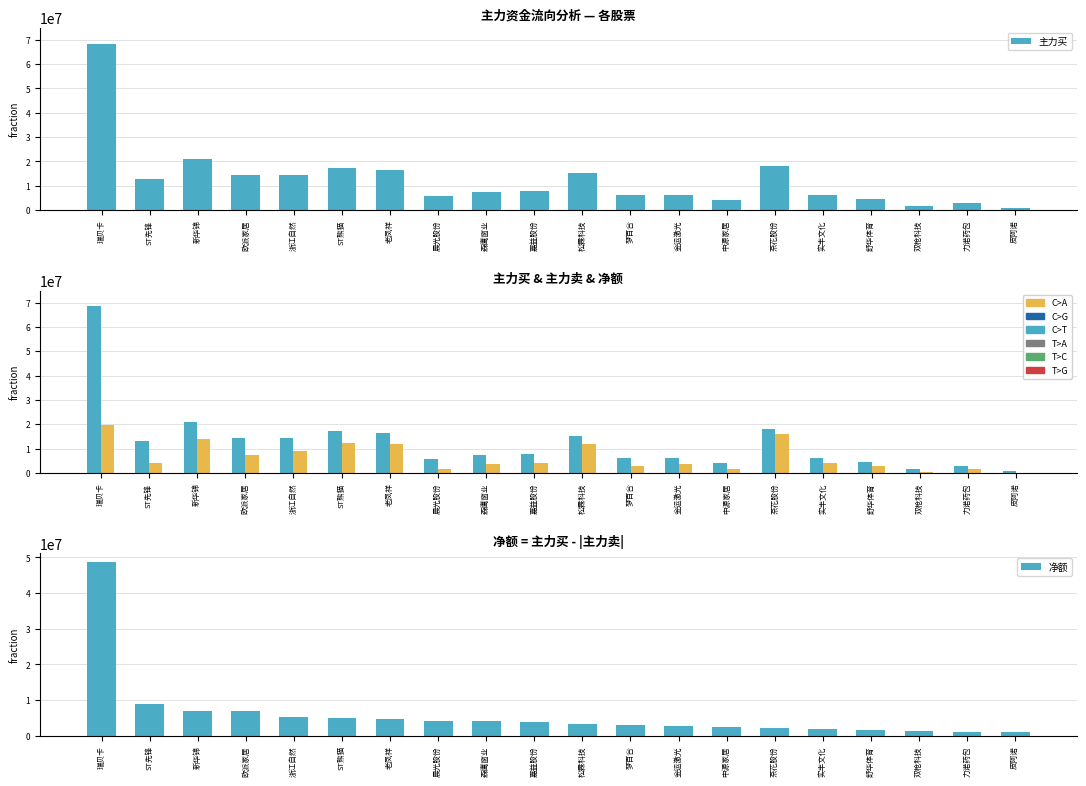

Between 晨光股份 and 中源家居, which series saw the biggest shift?

主力买